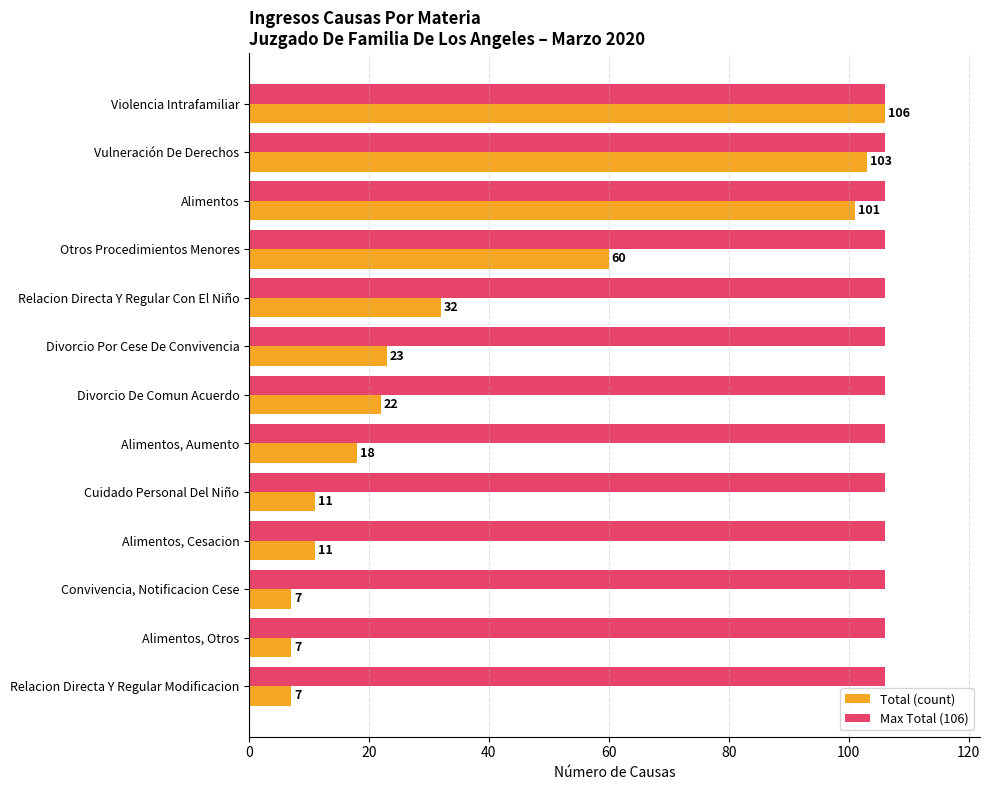

Rank the series by their average value, from highest to lowest.

Max Total (106), Total (count)